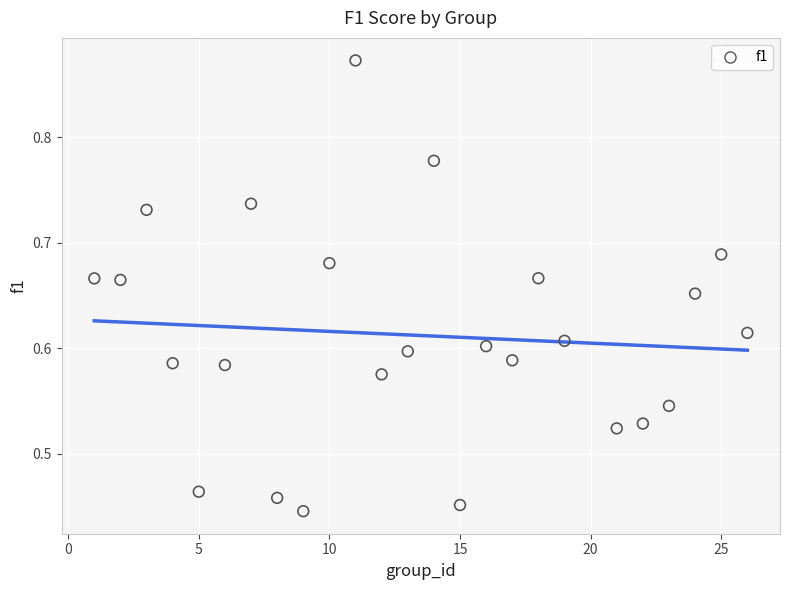

What is the range of X values (max minus min)?

25.0